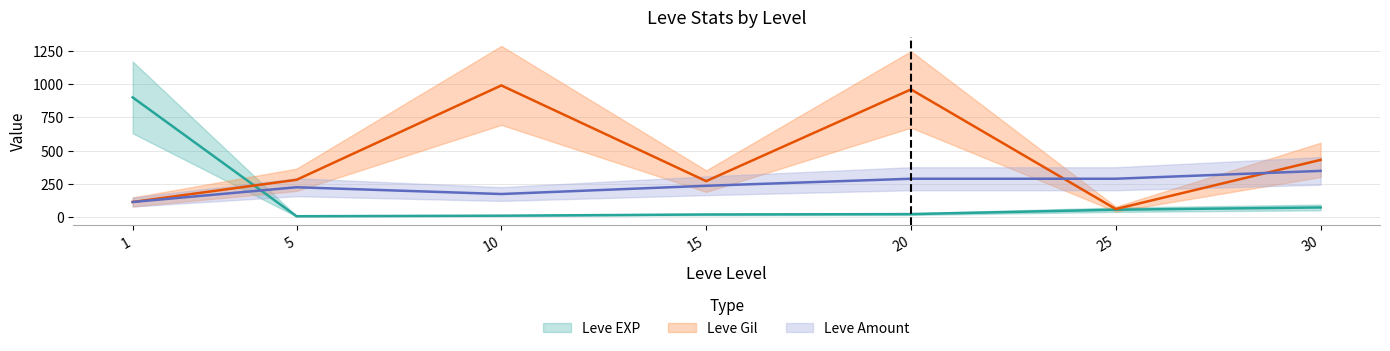

Which series has the largest range (max minus min)?

Leve Gil